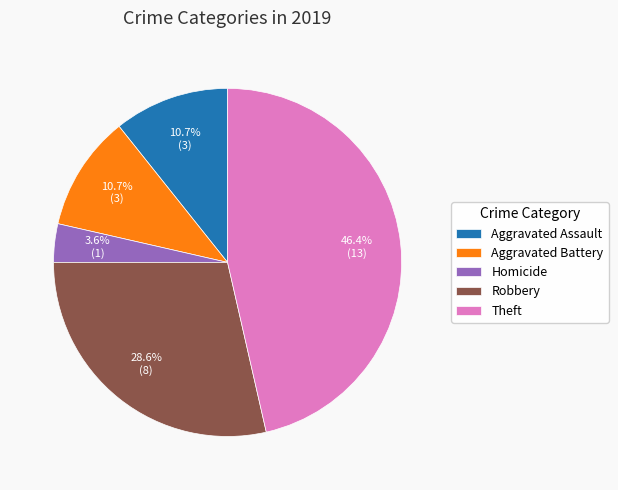

Does Homicide account for over 50% of the chart?

No